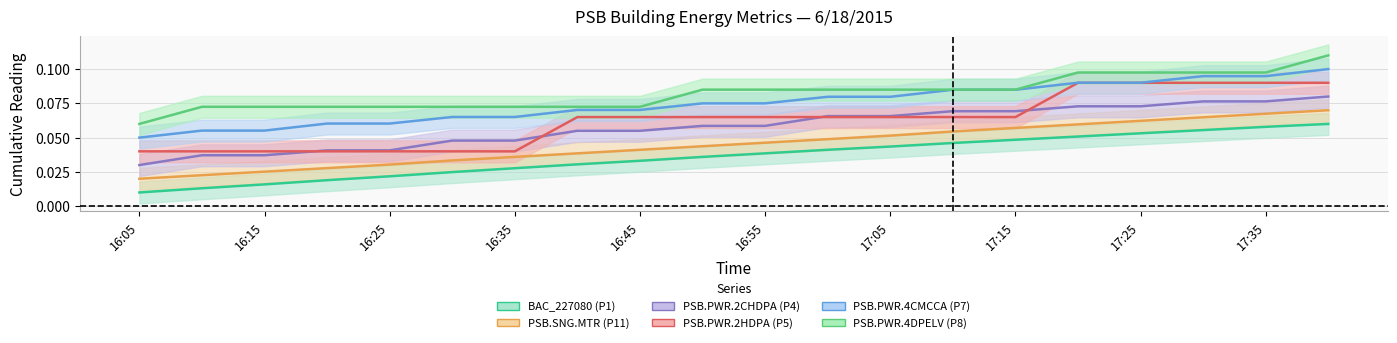

List the series in order of their peak value, lowest first.

BAC_227080 (P1), PSB.SNG.MTR (P11), PSB.PWR.2CHDPA (P4), PSB.PWR.2HDPA (P5), PSB.PWR.4CMCCA (P7), PSB.PWR.4DPELV (P8)